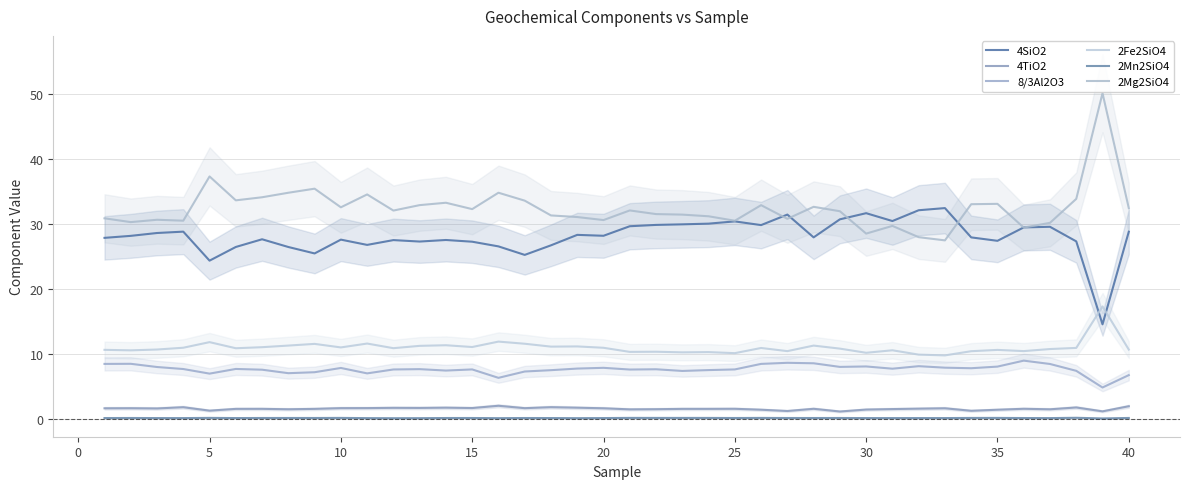

True or false: 2Mn2SiO4 has a value of 0.2 at 20.

True